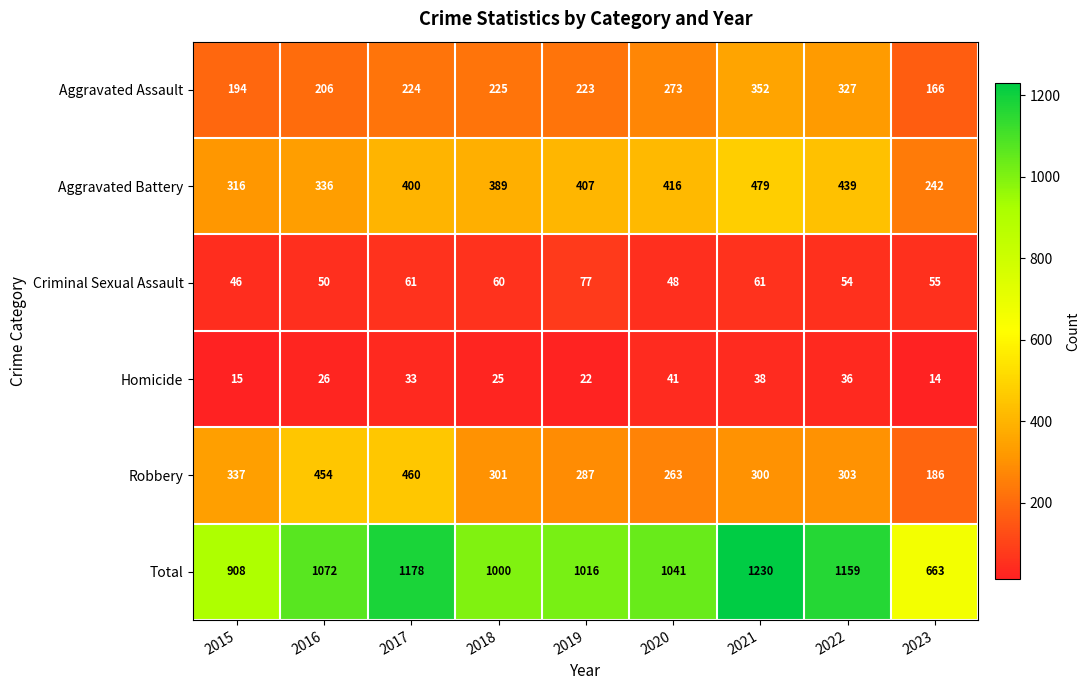

Which category has the highest value in the Aggravated Assault series?

2021